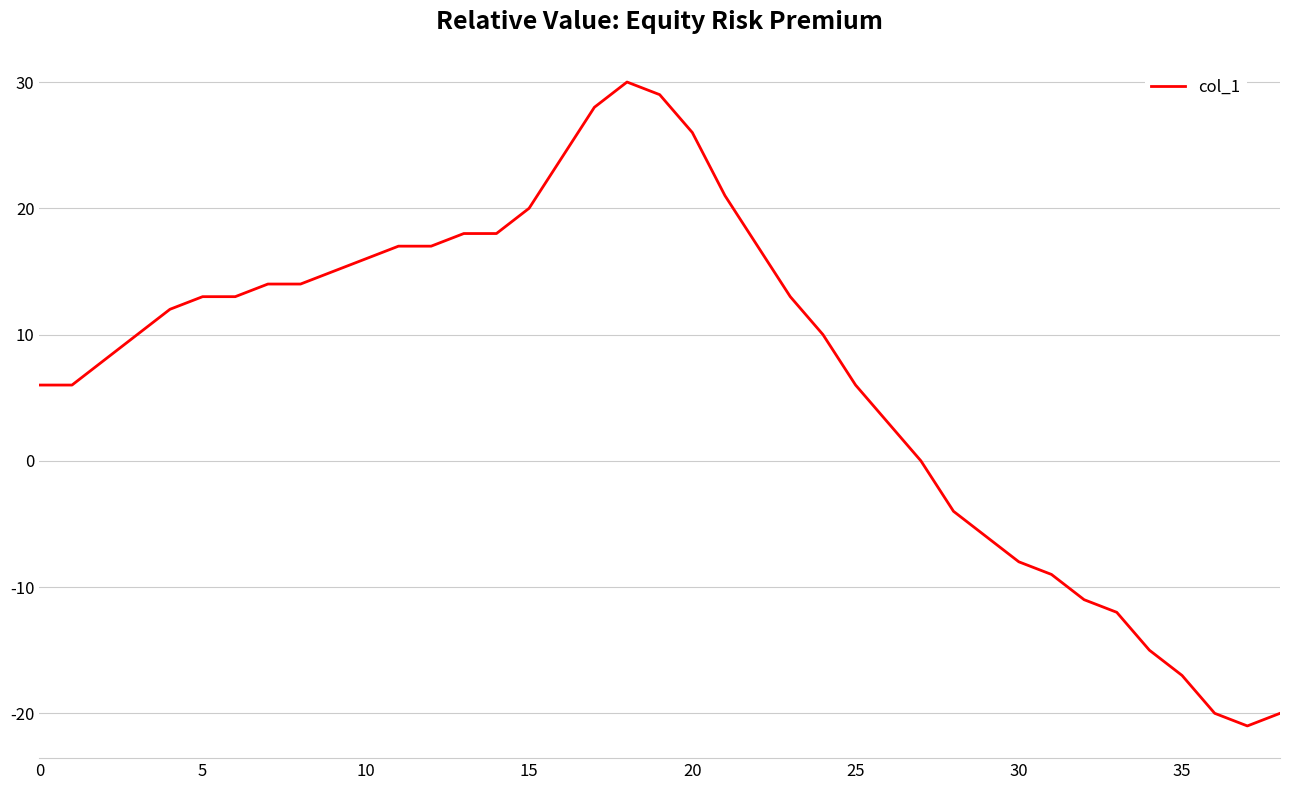

What is the difference between the maximum and minimum values?

51